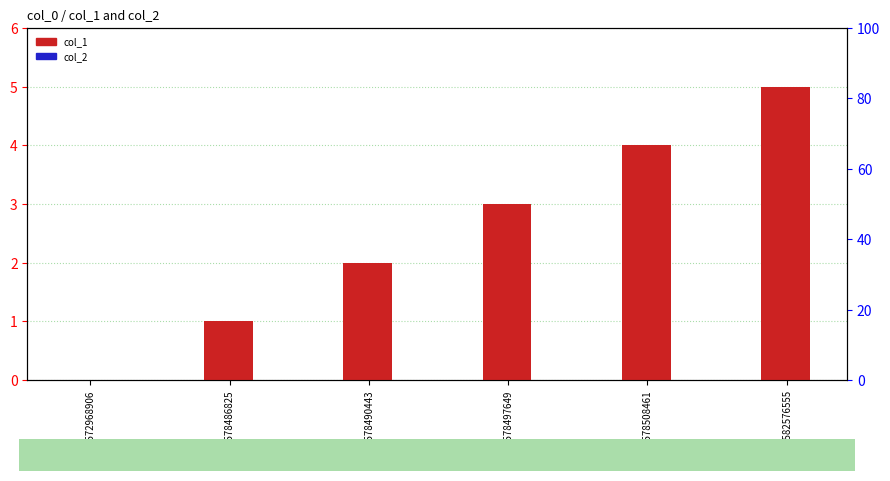

Which category has the lowest value in the col_2 series?

1572968906